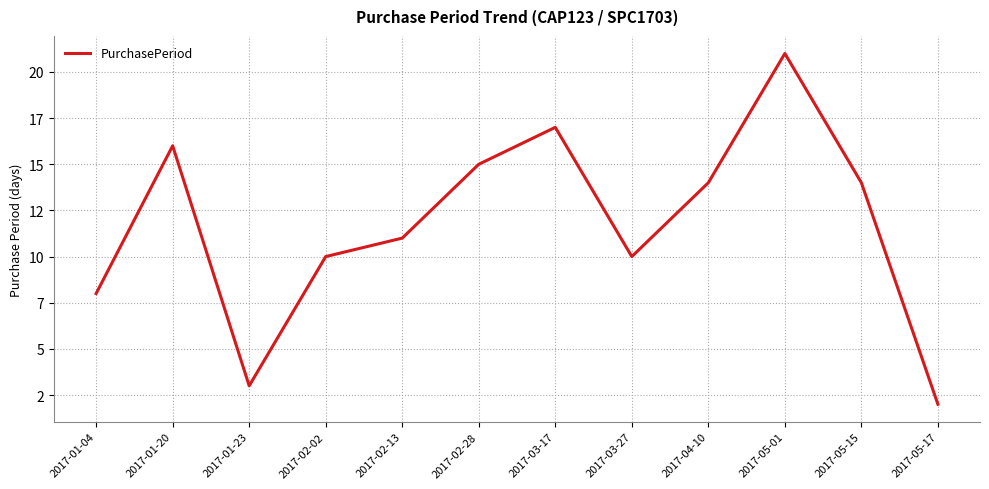

What is the value of the 10th point from the left?

21